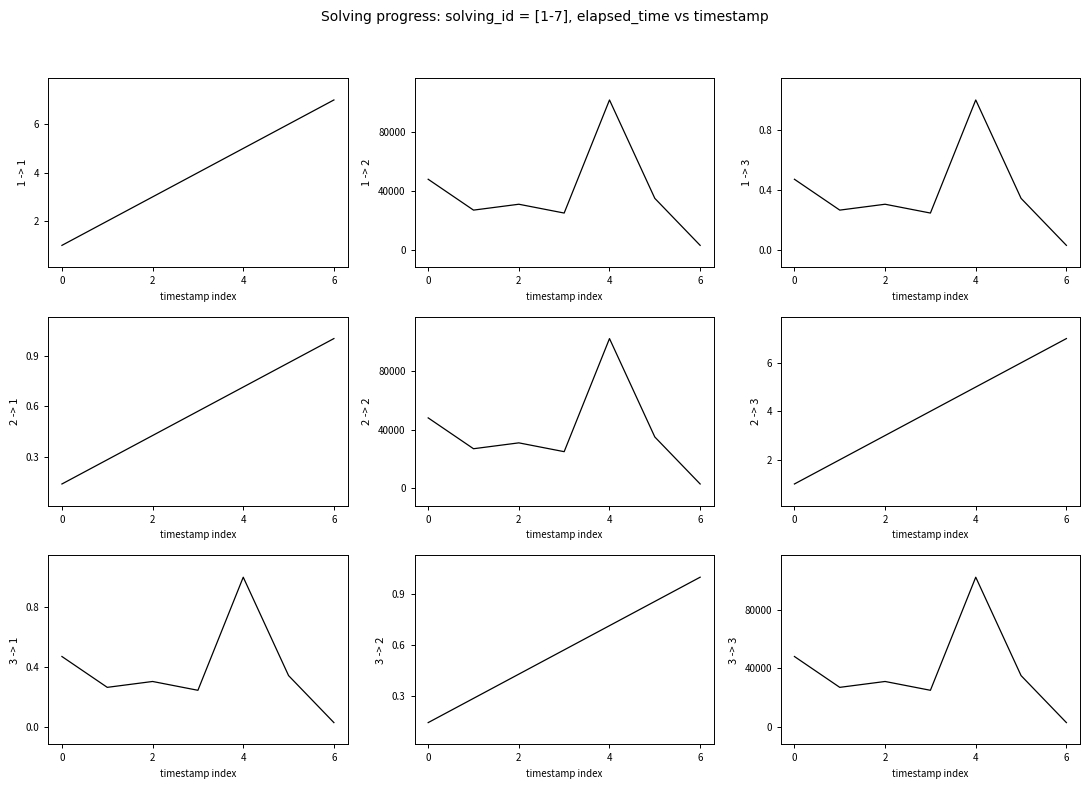

How many intersections are there between solving_id (norm) and elapsed_time (norm)?

3